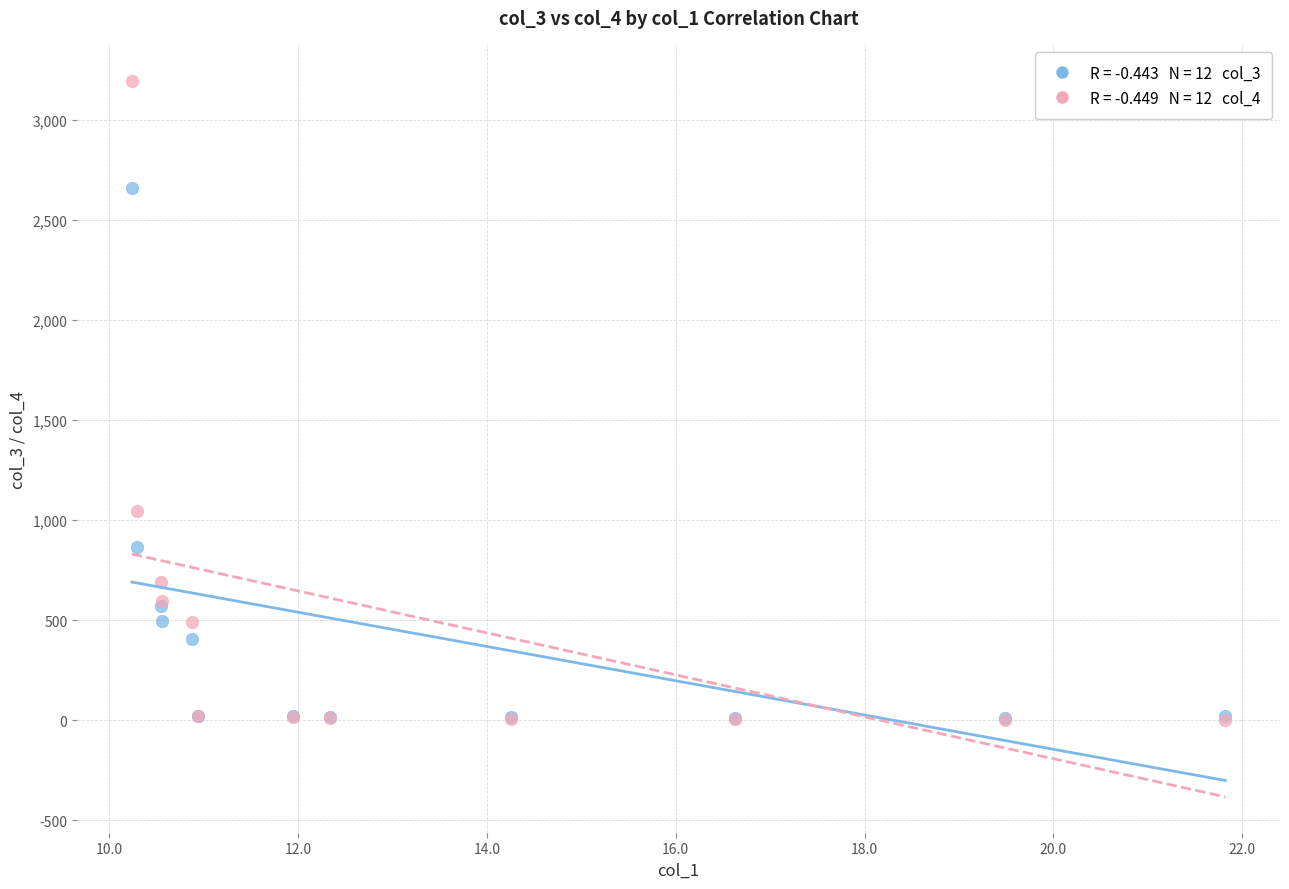

Across all series, what Y value is closest to 1598?

1044